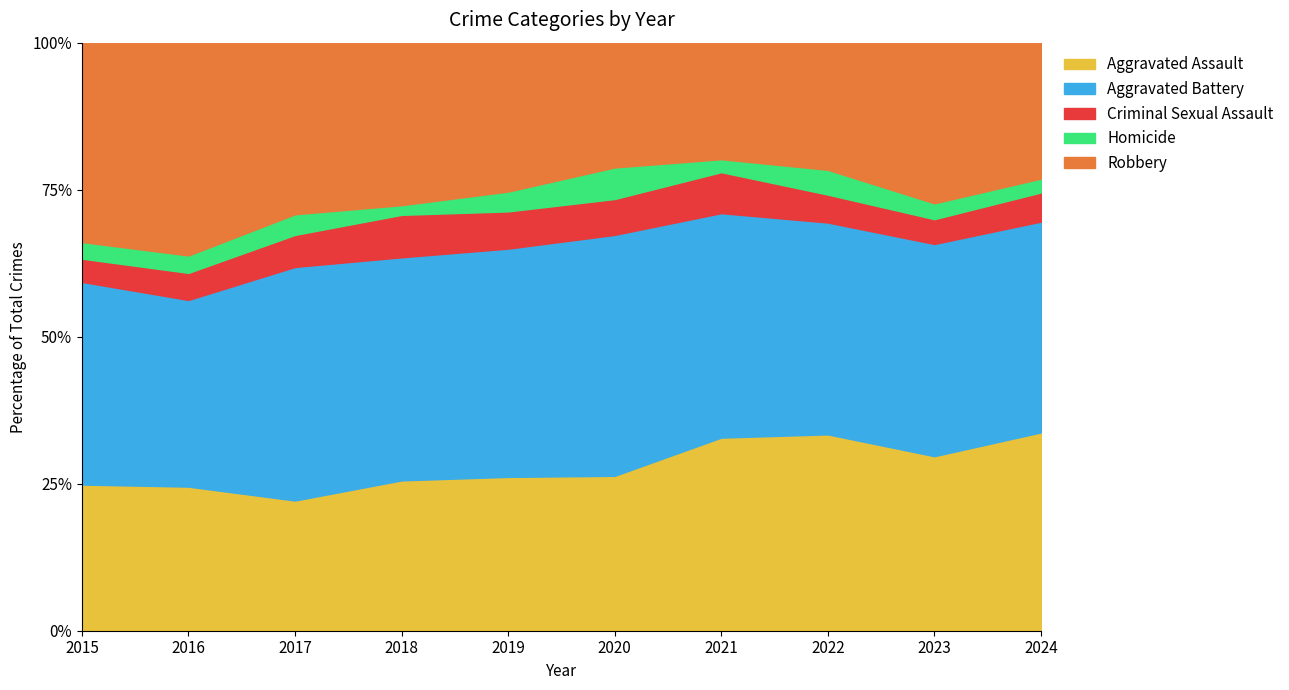

What is the lowest value of the Aggravated Assault series?

22.1